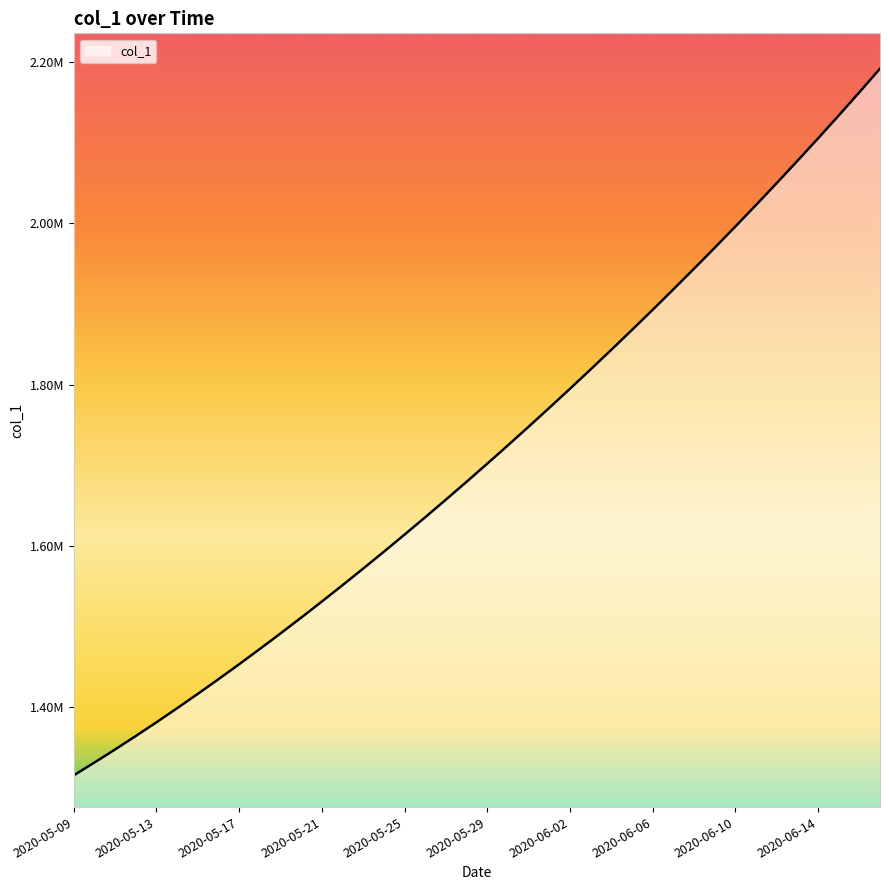

What is the label of the 12th point from the right?

2020-06-06